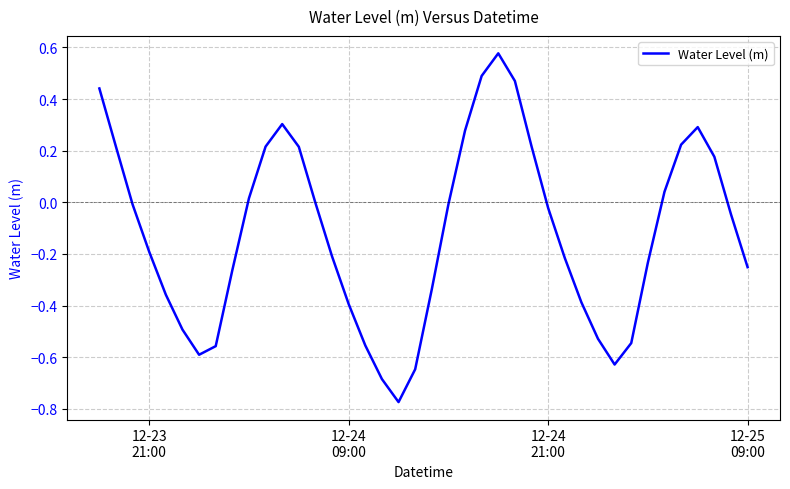

What is the difference between the maximum and minimum values?

1.4